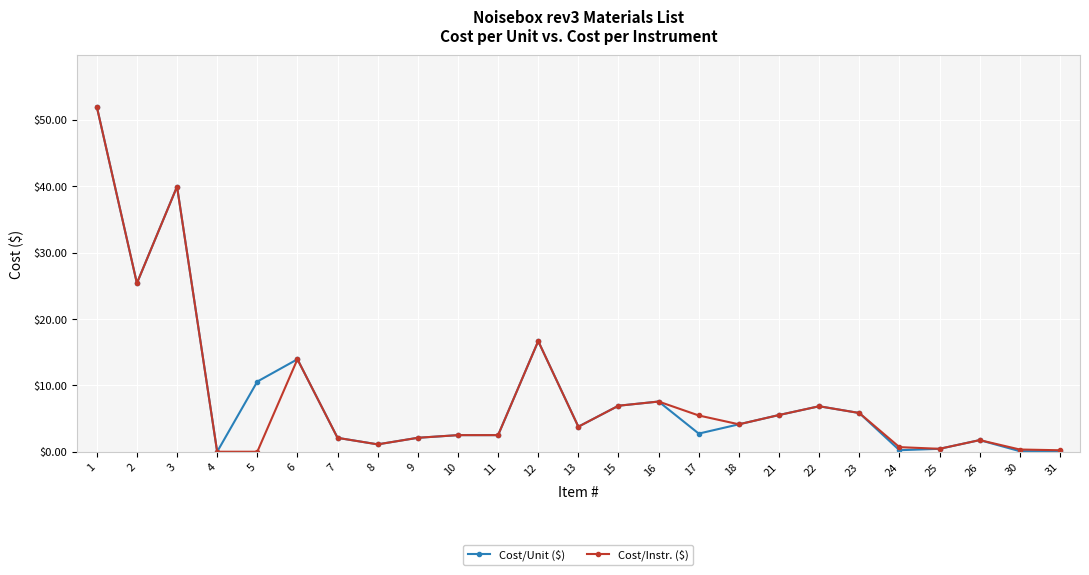

Is the value of Cost/Instr. ($) at 11 greater than the value of Cost/Unit ($) at 6?

No